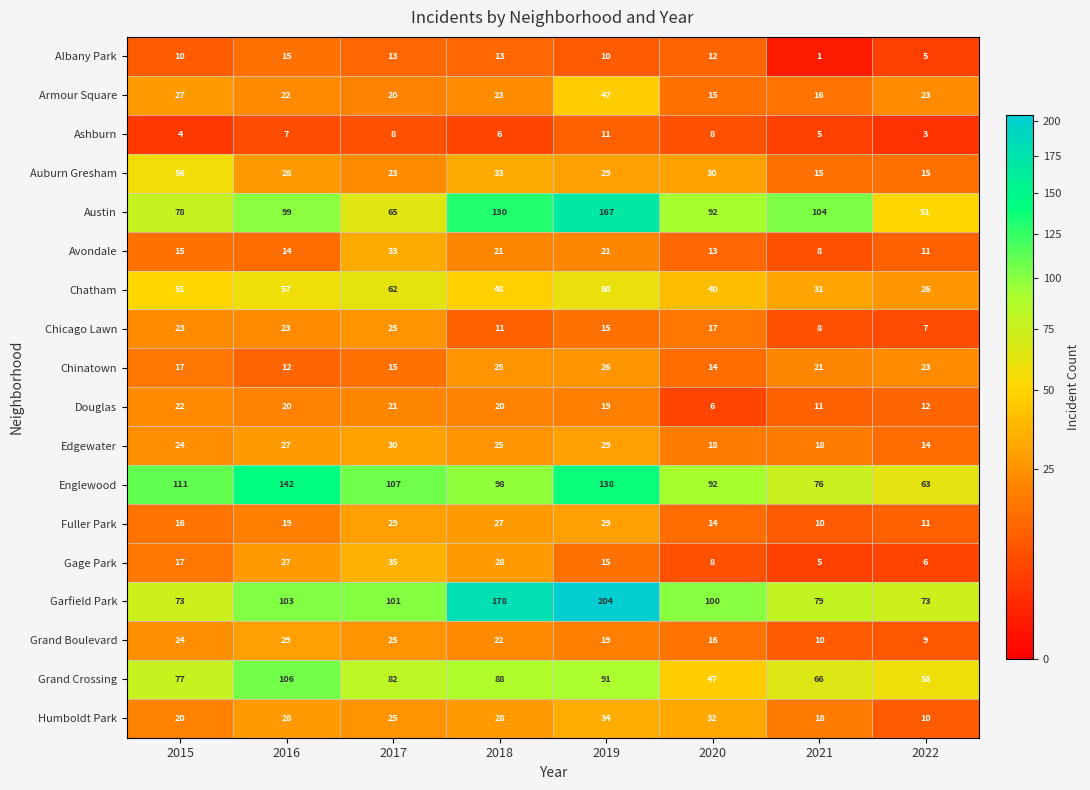

How many distinct data groups are displayed?

18